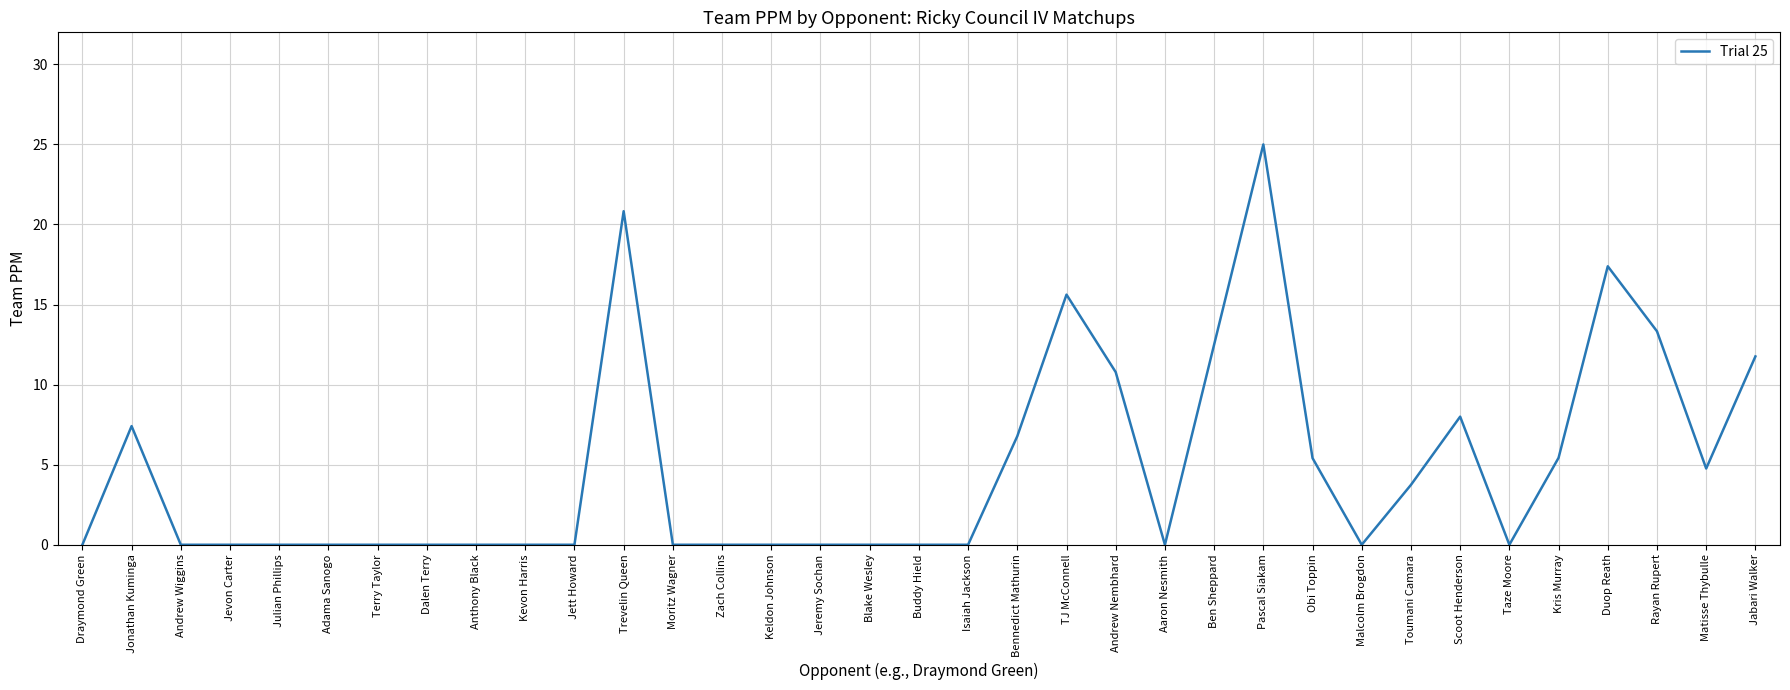

What is the change in value from Jonathan Kuminga to Kevon Harris?

-7.4